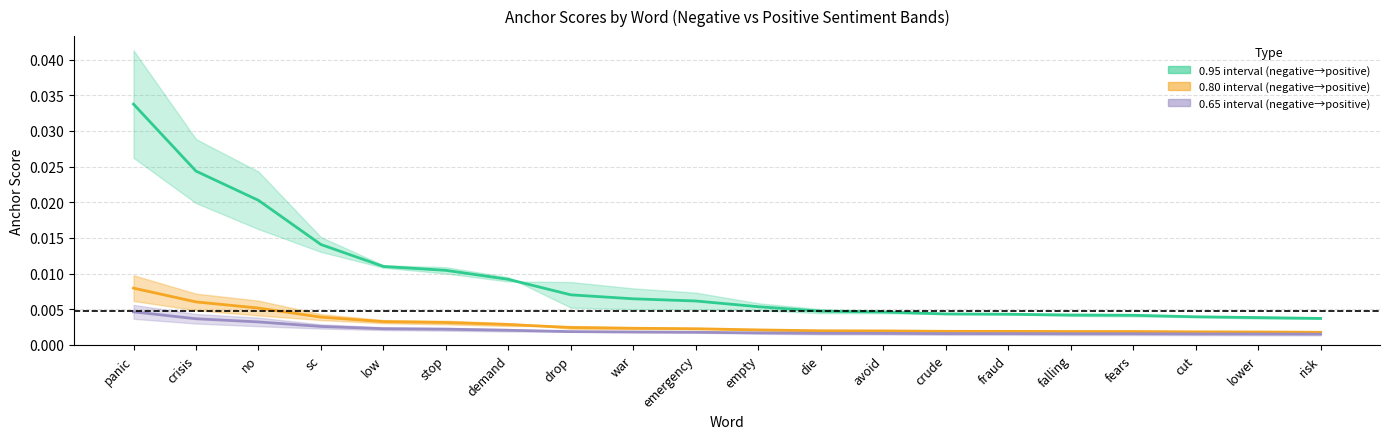

How many lines are shown in the chart?

3